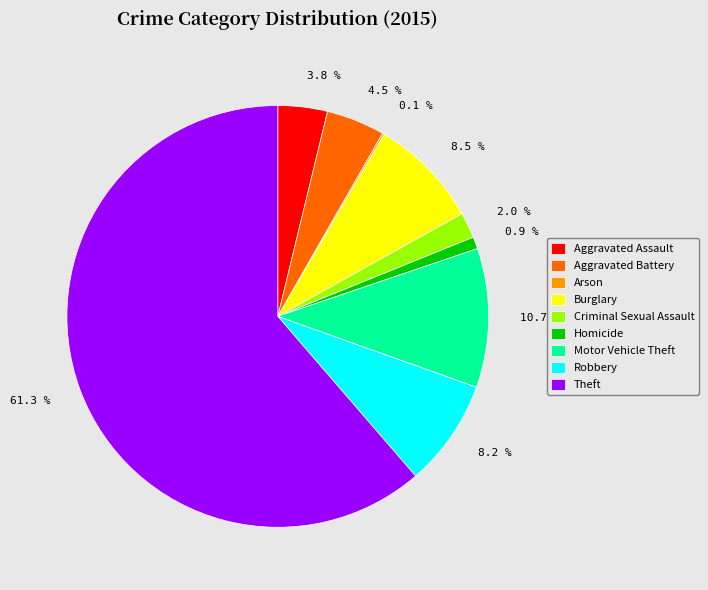

To the nearest percent, what is the difference between the largest and smallest slice percentages?

61%